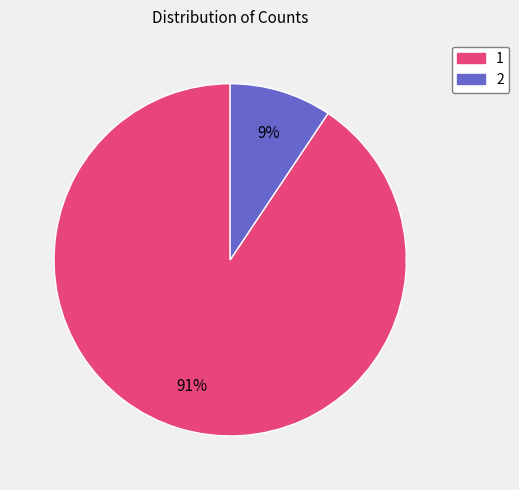

To the nearest percent, what portion does 1 represent?

91%